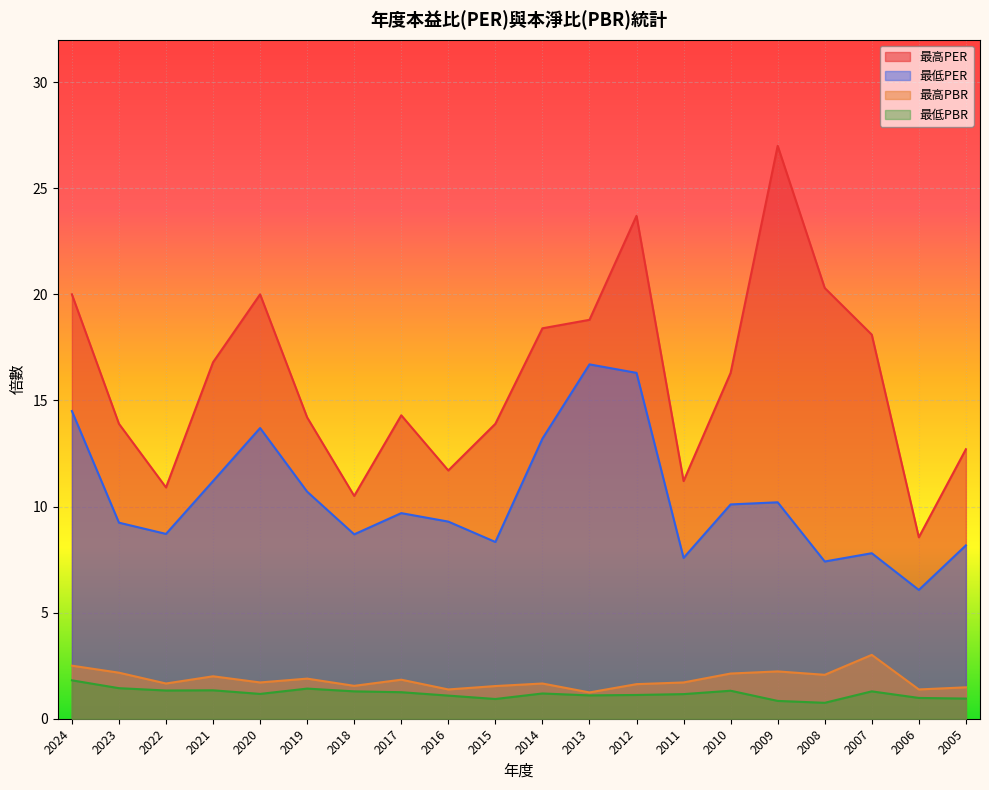

What is the value of the 最高PBR point at the 19th from the left?

1.4